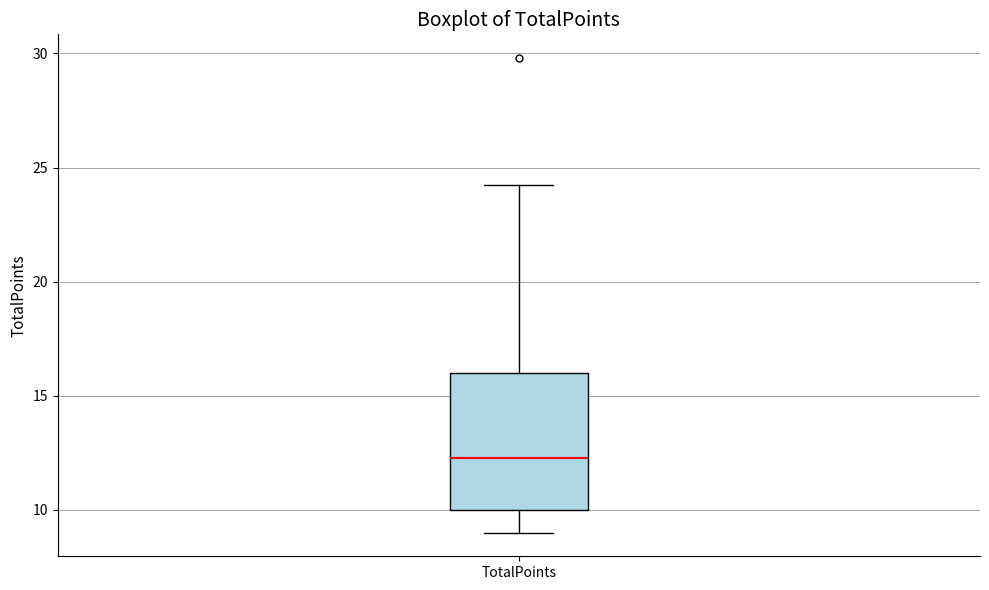

Transcribe this box plot: give where the median line is, the range the box spans, and where the two whiskers end, as read against the y-axis. The values are not printed on the chart, so give them approximately, as read against the axis.

median 12.5, box 10.0 to 16.0, whiskers 9.0 to 24.0